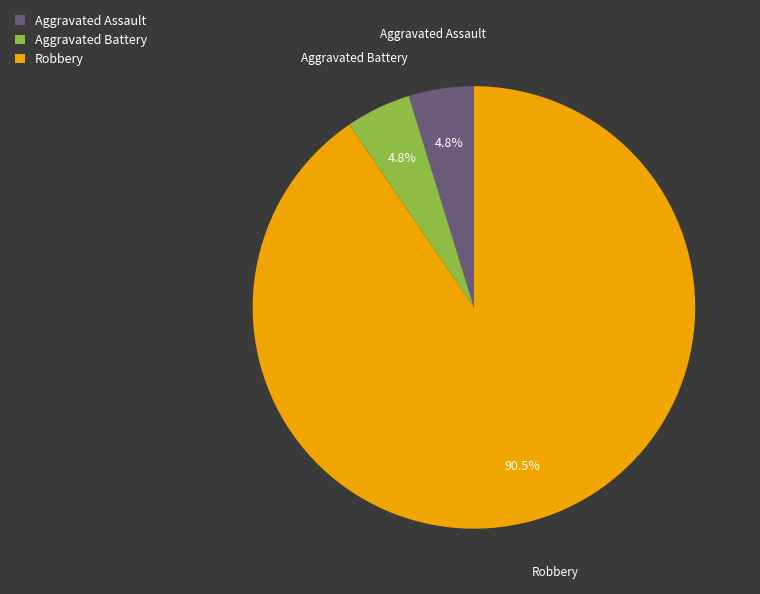

Which category has the biggest portion of the pie?

Robbery